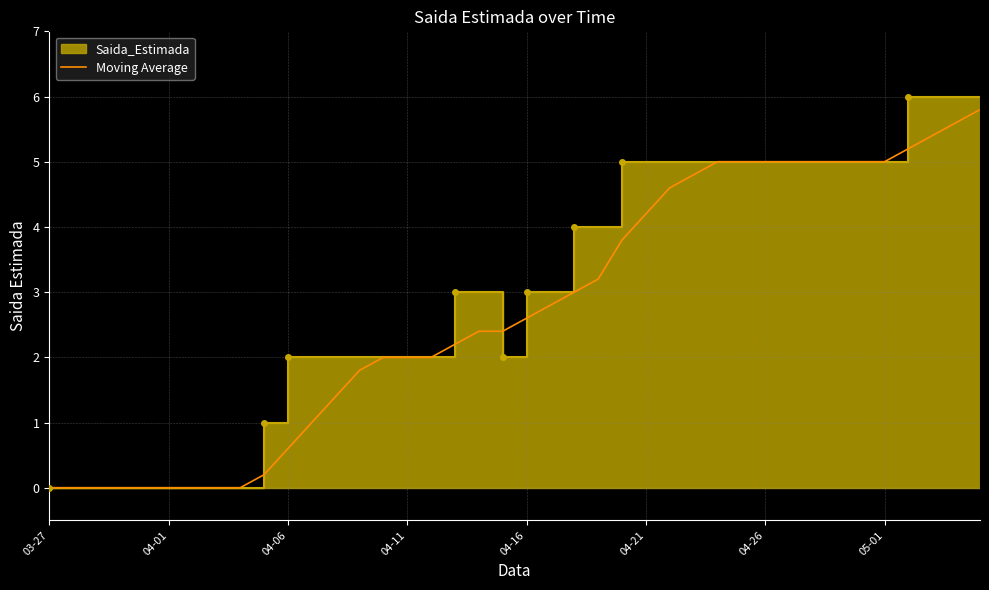

What is the difference between the values at 16 and 13?

0.2